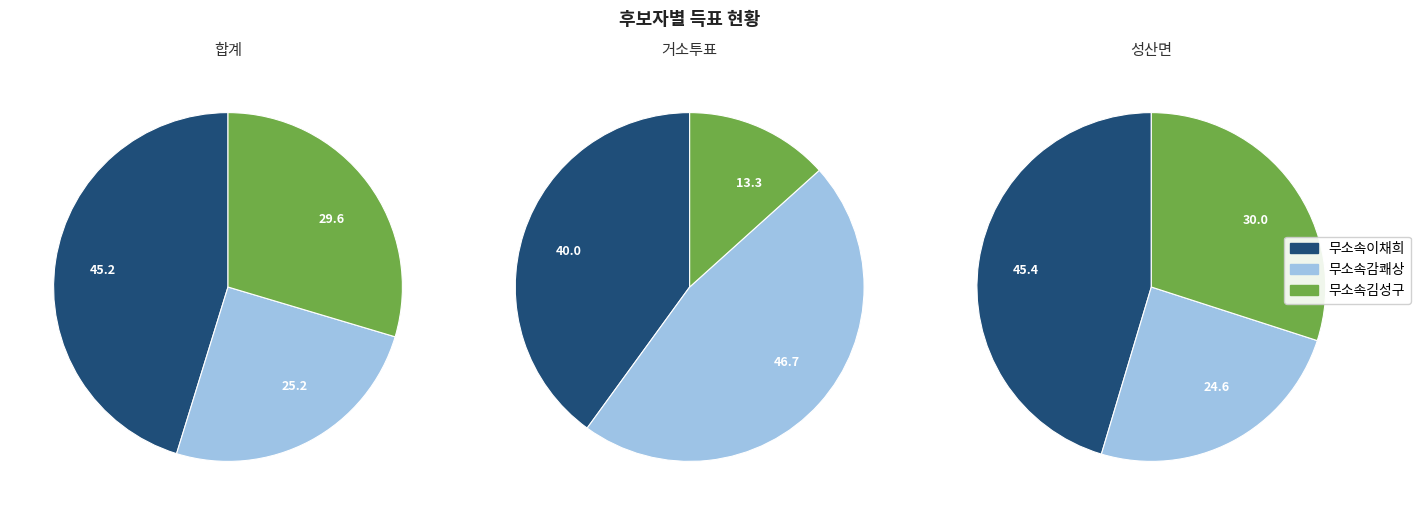

How many slices are in this pie chart?

3